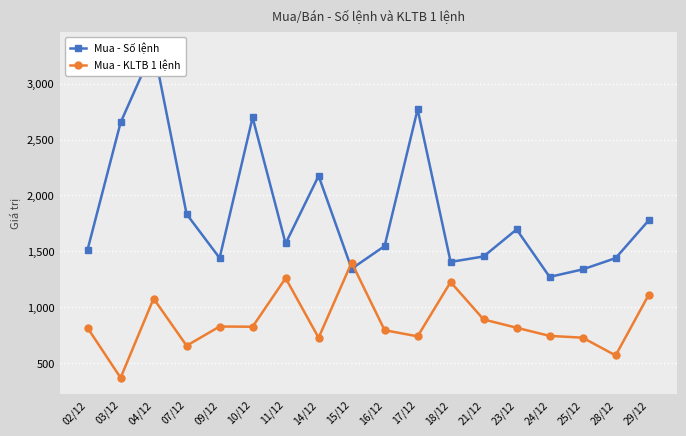

Rank the categories by Mua - KLTB 1 lệnh value from highest to lowest.

15/12, 11/12, 18/12, 29/12, 04/12, 21/12, 09/12, 10/12, 23/12, 02/12, 16/12, 24/12, 17/12, 25/12, 14/12, 07/12, 28/12, 03/12